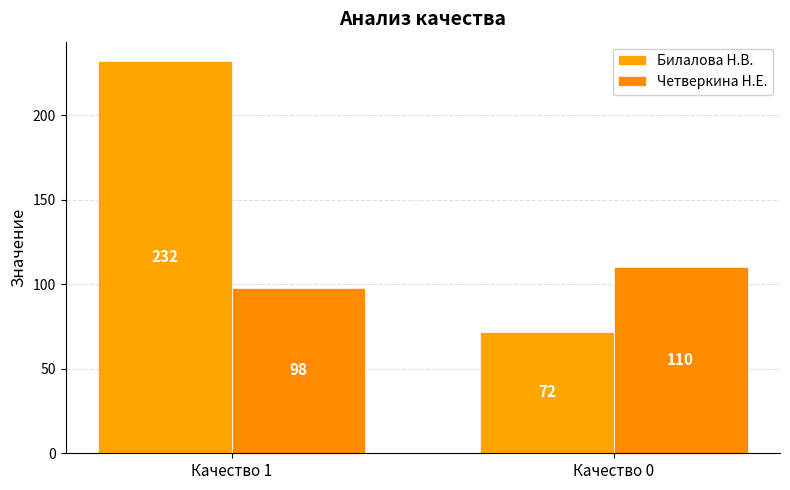

Rank the categories by Билалова Н.В. value from lowest to highest.

Качество 0, Качество 1